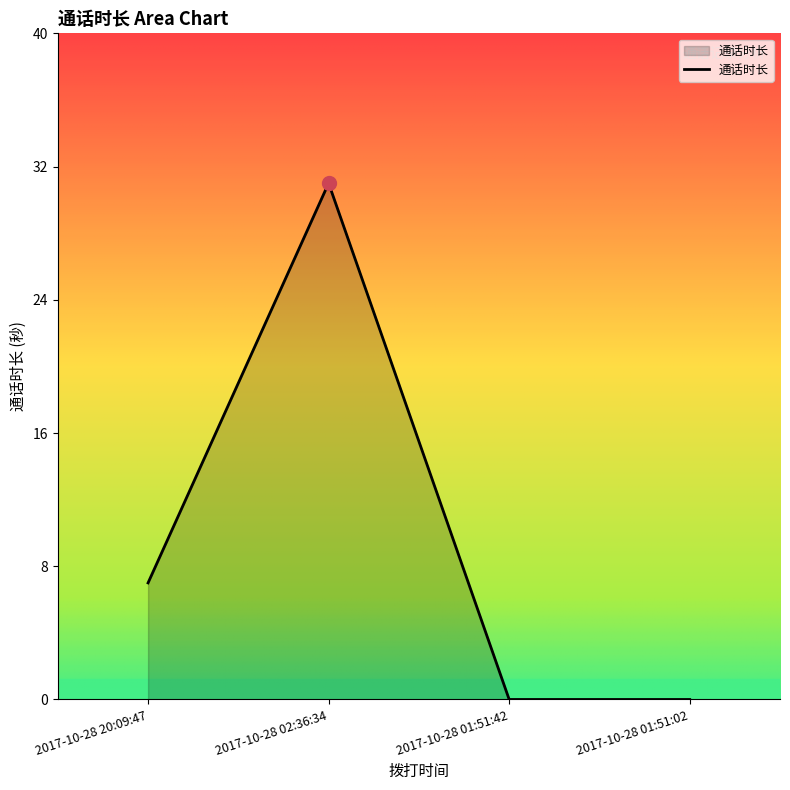

How many distinct data groups are displayed?

1